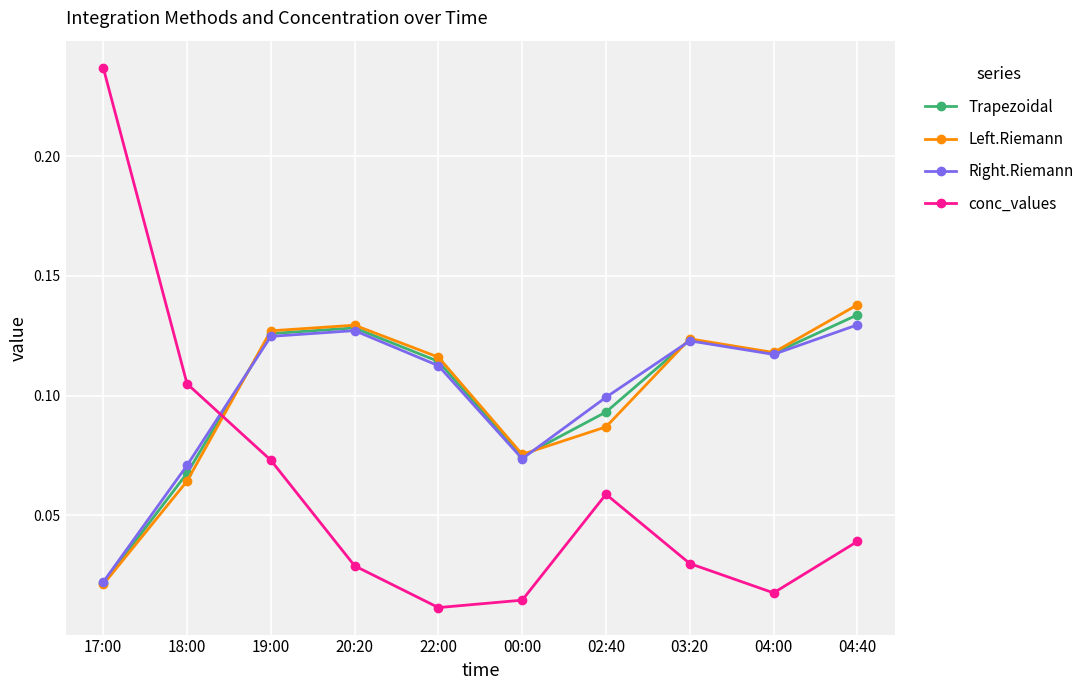

Which series ends up on top after the final intersection of conc_values and Trapezoidal?

Trapezoidal